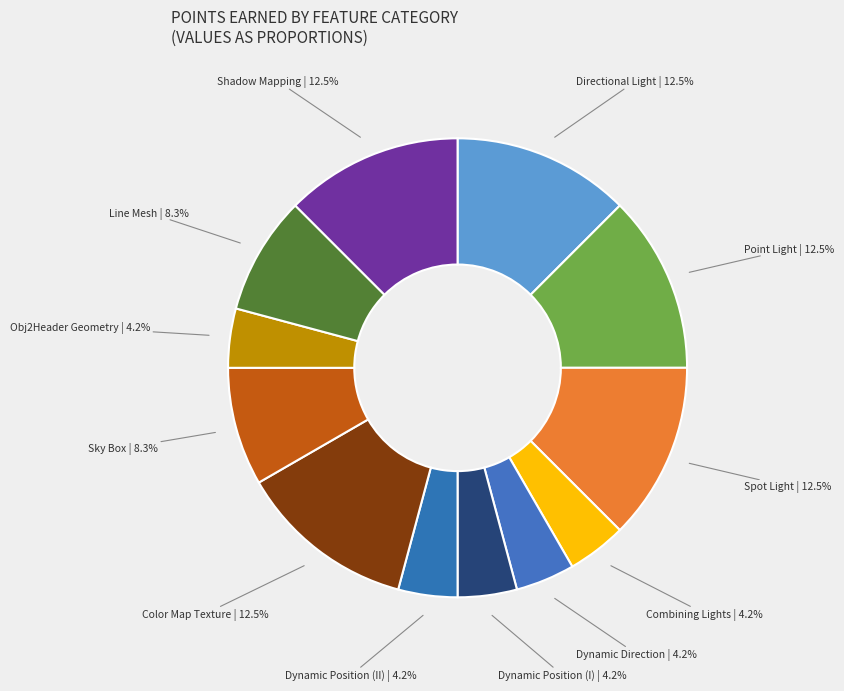

How much of the chart is everything except Spot Light?

87.5%